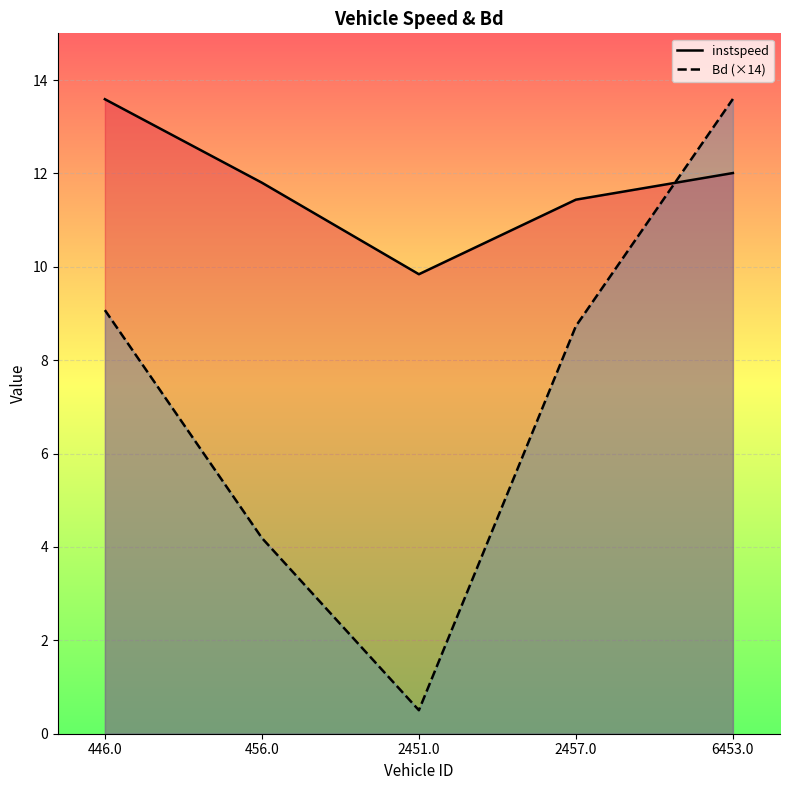

Reading left to right, list all the values displayed in this chart.

instspeed: 13.6	11.8	9.8	11.4	12.0
Bd (×14): 9.1	4.2	0.5	8.7	13.6